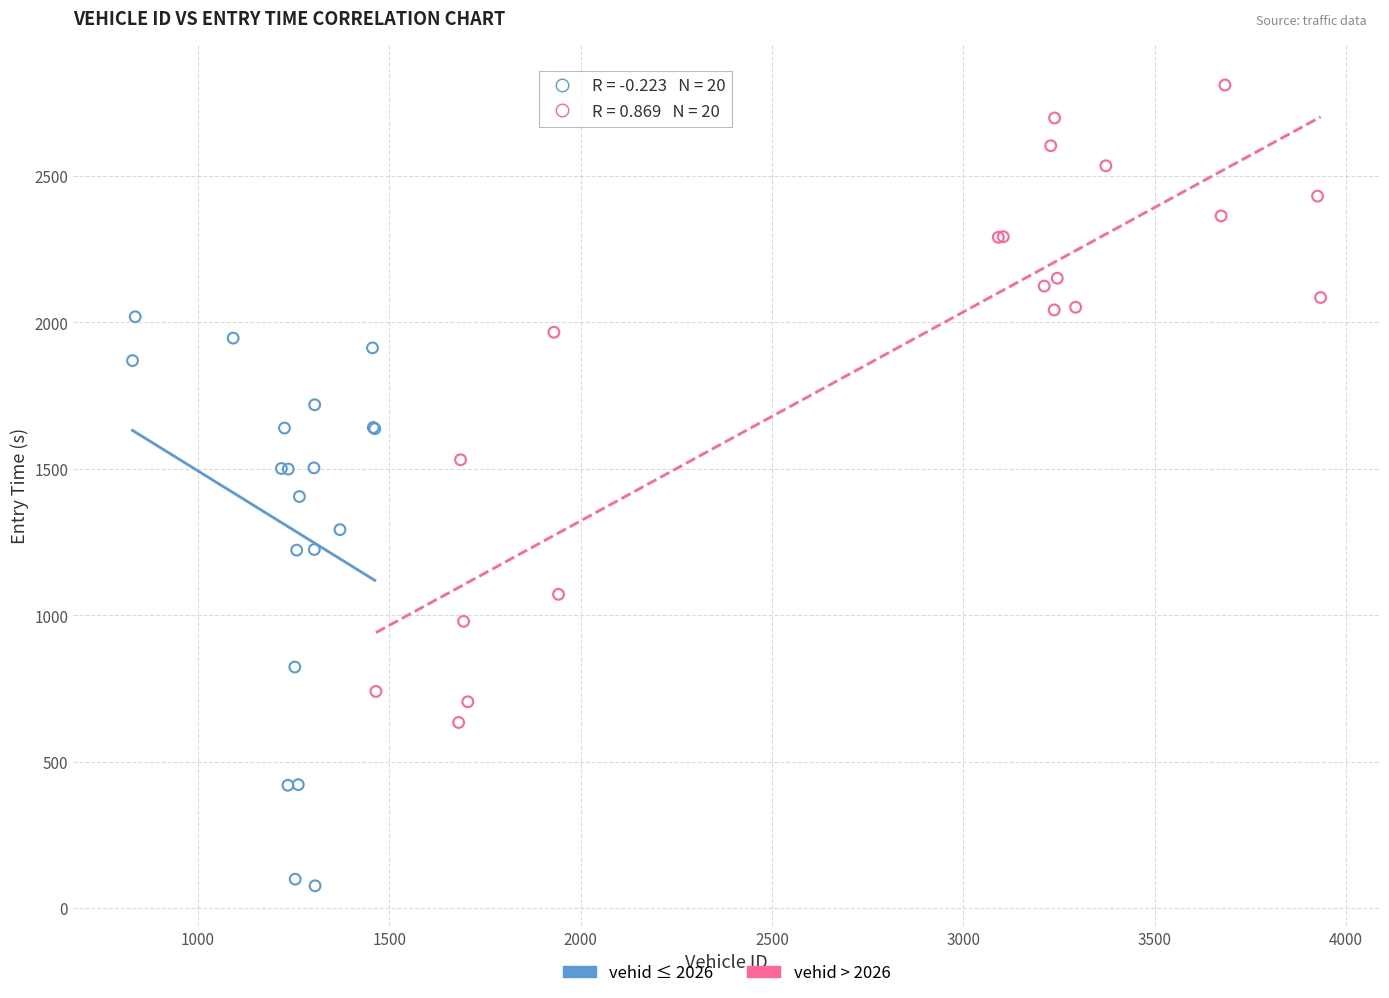

What are all the series names shown in the legend?

vehid ≤ 2026, vehid > 2026